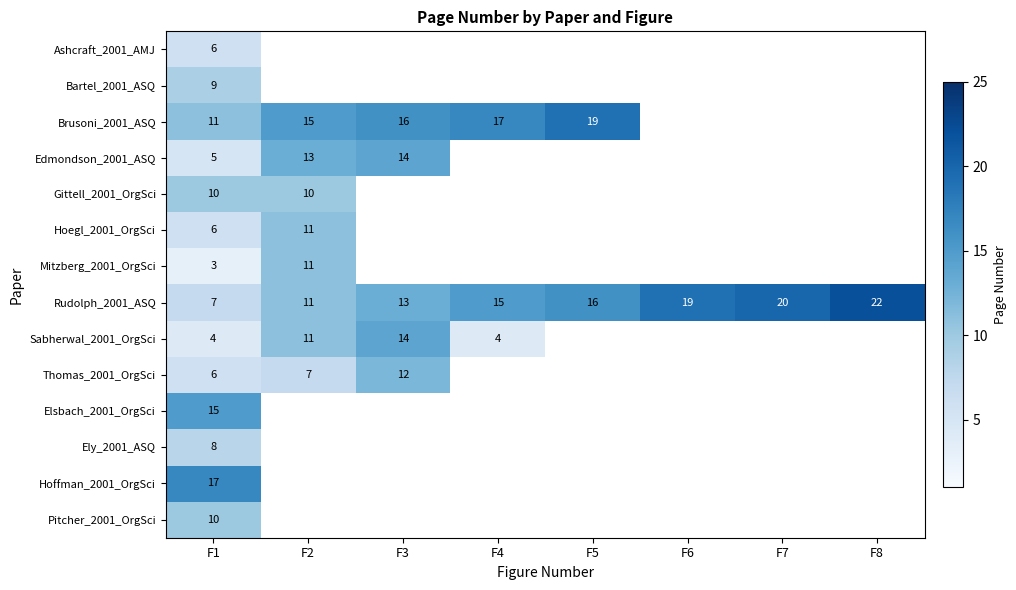

What is the spread (max minus min) of values at F1?

14